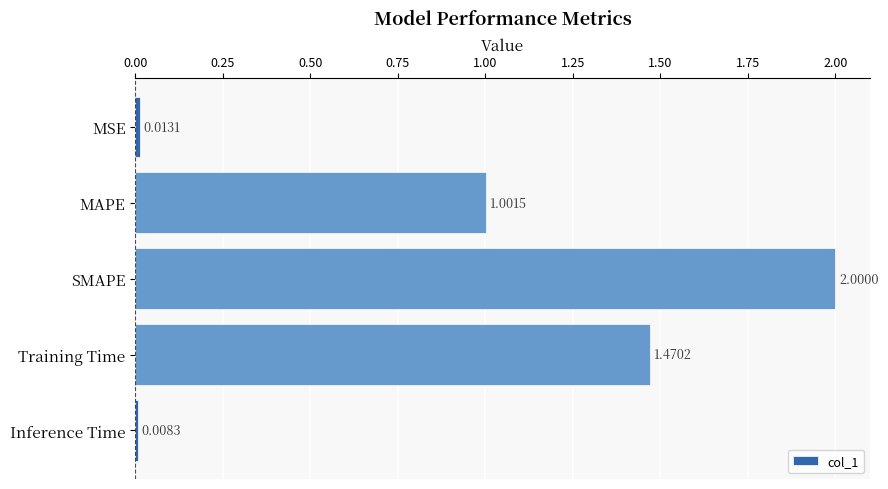

List the labels in order of value, largest first.

SMAPE, Training Time, MAPE, MSE, Inference Time